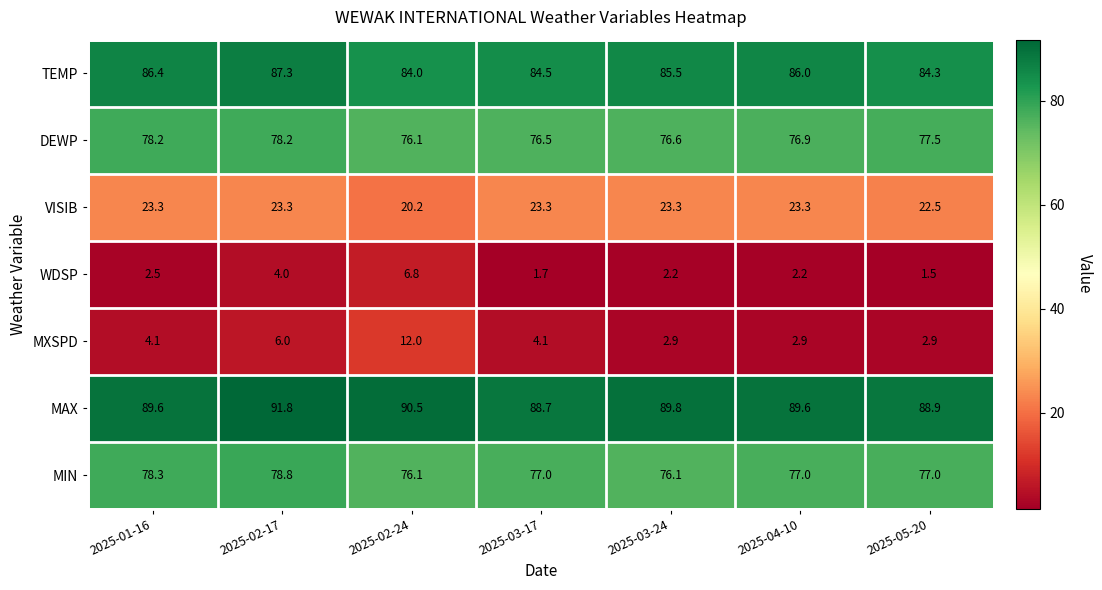

What is the average value of the TEMP series?

85.4